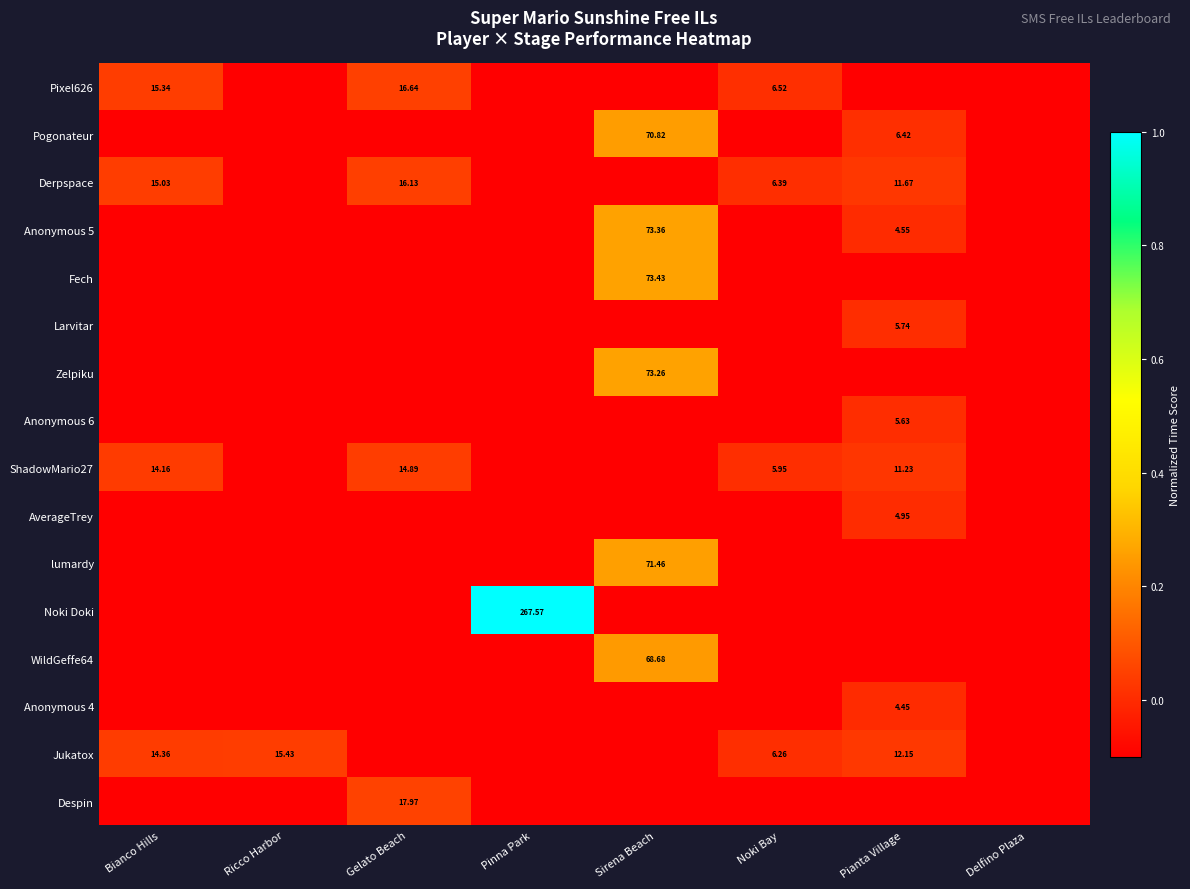

Is the value of Anonymous 5 at Sirena Beach greater than the value of Pixel626 at Noki Bay?

Yes